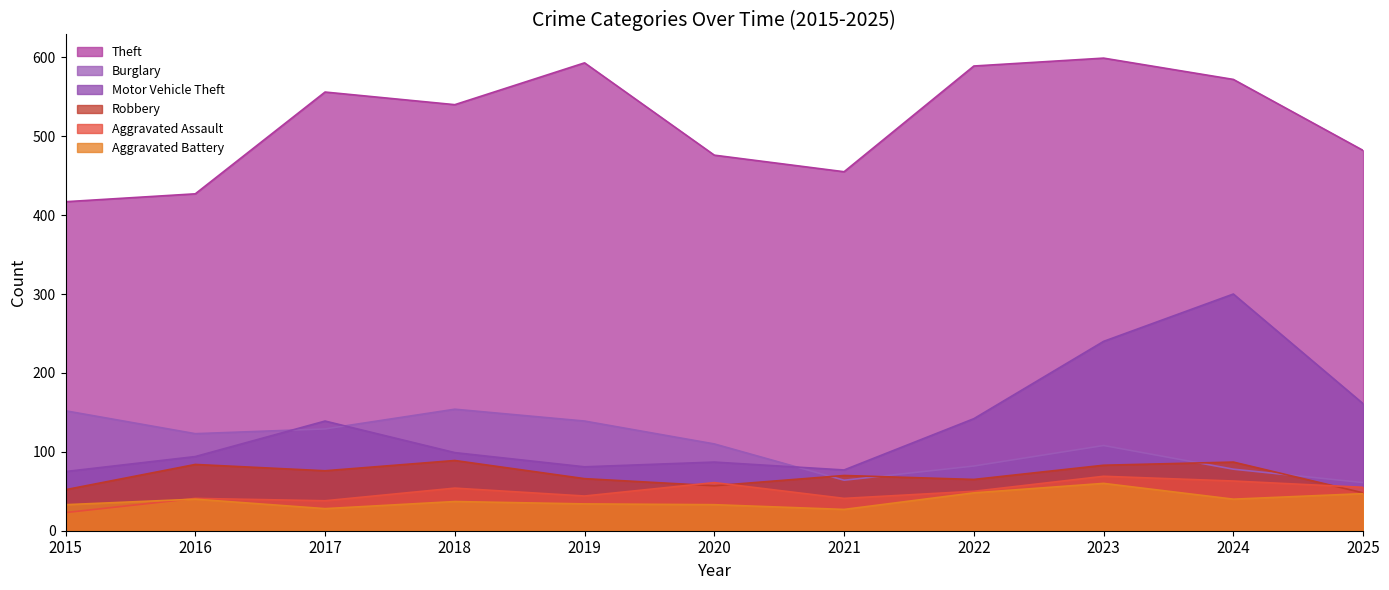

What is the spread (max minus min) of values at 2018?

503